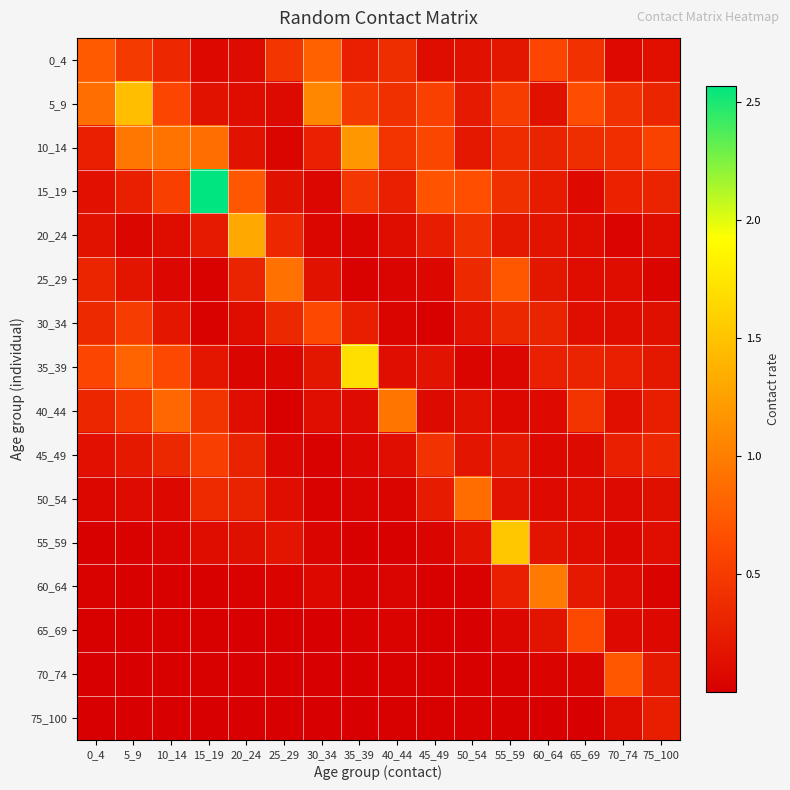

Reading left to right, extract all data points from this chart.

0_4: 0_4=0.7	5_9=0.5	10_14=0.3	15_19=0.1	20_24=0.1	25_29=0.5	30_34=0.8	35_39=0.3	40_44=0.4	45_49=0.1	50_54=0.2	55_59=0.2	60_64=0.6	65_69=0.4	70_74=0.1	75_100=0.1
5_9: 0_4=0.9	5_9=1.5	10_14=0.6	15_19=0.2	20_24=0.1	25_29=0.1	30_34=1.1	35_39=0.5	40_44=0.4	45_49=0.5	50_54=0.2	55_59=0.5	60_64=0.1	65_69=0.6	70_74=0.4	75_100=0.3
10_14: 0_4=0.3	5_9=0.9	10_14=0.9	15_19=0.9	20_24=0.2	25_29=0.0	30_34=0.3	35_39=1.2	40_44=0.4	45_49=0.6	50_54=0.2	55_59=0.4	60_64=0.3	65_69=0.4	70_74=0.4	75_100=0.6
15_19: 0_4=0.1	5_9=0.3	10_14=0.5	15_19=2.6	20_24=0.7	25_29=0.2	30_34=0.1	35_39=0.5	40_44=0.3	45_49=0.7	50_54=0.7	55_59=0.4	60_64=0.2	65_69=0.1	70_74=0.3	75_100=0.3
20_24: 0_4=0.2	5_9=0.1	10_14=0.1	15_19=0.2	20_24=1.3	25_29=0.3	30_34=0.1	35_39=0.1	40_44=0.1	45_49=0.2	50_54=0.4	55_59=0.2	60_64=0.2	65_69=0.1	70_74=0.0	75_100=0.1
25_29: 0_4=0.3	5_9=0.2	10_14=0.1	15_19=0.0	20_24=0.3	25_29=0.9	30_34=0.2	35_39=0.0	40_44=0.0	45_49=0.1	50_54=0.4	55_59=0.7	60_64=0.2	65_69=0.1	70_74=0.1	75_100=0.1
30_34: 0_4=0.4	5_9=0.5	10_14=0.2	15_19=0.0	20_24=0.1	25_29=0.3	30_34=0.6	35_39=0.3	40_44=0.1	45_49=0.0	50_54=0.2	55_59=0.3	60_64=0.3	65_69=0.1	70_74=0.1	75_100=0.1
35_39: 0_4=0.6	5_9=0.8	10_14=0.6	15_19=0.2	20_24=0.1	25_29=0.1	30_34=0.2	35_39=1.7	40_44=0.1	45_49=0.2	50_54=0.1	55_59=0.1	60_64=0.3	65_69=0.3	70_74=0.3	75_100=0.2
40_44: 0_4=0.3	5_9=0.5	10_14=0.8	15_19=0.4	20_24=0.1	25_29=0.0	30_34=0.1	35_39=0.1	40_44=0.9	45_49=0.1	50_54=0.2	55_59=0.1	60_64=0.1	65_69=0.4	70_74=0.1	75_100=0.3
45_49: 0_4=0.1	5_9=0.2	10_14=0.3	15_19=0.5	20_24=0.3	25_29=0.1	30_34=0.0	35_39=0.1	40_44=0.1	45_49=0.4	50_54=0.2	55_59=0.2	60_64=0.1	65_69=0.1	70_74=0.3	75_100=0.3
50_54: 0_4=0.1	5_9=0.1	10_14=0.1	15_19=0.4	20_24=0.3	25_29=0.1	30_34=0.0	35_39=0.0	40_44=0.0	45_49=0.2	50_54=0.9	55_59=0.2	60_64=0.1	65_69=0.1	70_74=0.1	75_100=0.1
55_59: 0_4=0.0	5_9=0.0	10_14=0.0	15_19=0.1	20_24=0.1	25_29=0.2	30_34=0.1	35_39=0.0	40_44=0.0	45_49=0.1	50_54=0.2	55_59=1.5	60_64=0.2	65_69=0.1	70_74=0.1	75_100=0.1
60_64: 0_4=0.0	5_9=0.0	10_14=0.0	15_19=0.0	20_24=0.0	25_29=0.0	30_34=0.1	35_39=0.0	40_44=0.0	45_49=0.0	50_54=0.0	55_59=0.3	60_64=1.0	65_69=0.2	70_74=0.1	75_100=0.0
65_69: 0_4=0.0	5_9=0.0	10_14=0.0	15_19=0.0	20_24=0.0	25_29=0.0	30_34=0.0	35_39=0.0	40_44=0.0	45_49=0.0	50_54=0.0	55_59=0.1	60_64=0.2	65_69=0.6	70_74=0.1	75_100=0.1
70_74: 0_4=0.0	5_9=0.0	10_14=0.0	15_19=0.0	20_24=0.0	25_29=0.0	30_34=0.0	35_39=0.0	40_44=0.0	45_49=0.0	50_54=0.0	55_59=0.0	60_64=0.0	65_69=0.1	70_74=0.7	75_100=0.2
75_100: 0_4=0.0	5_9=0.0	10_14=0.0	15_19=0.0	20_24=0.0	25_29=0.0	30_34=0.0	35_39=0.0	40_44=0.0	45_49=0.0	50_54=0.0	55_59=0.0	60_64=0.0	65_69=0.0	70_74=0.1	75_100=0.3